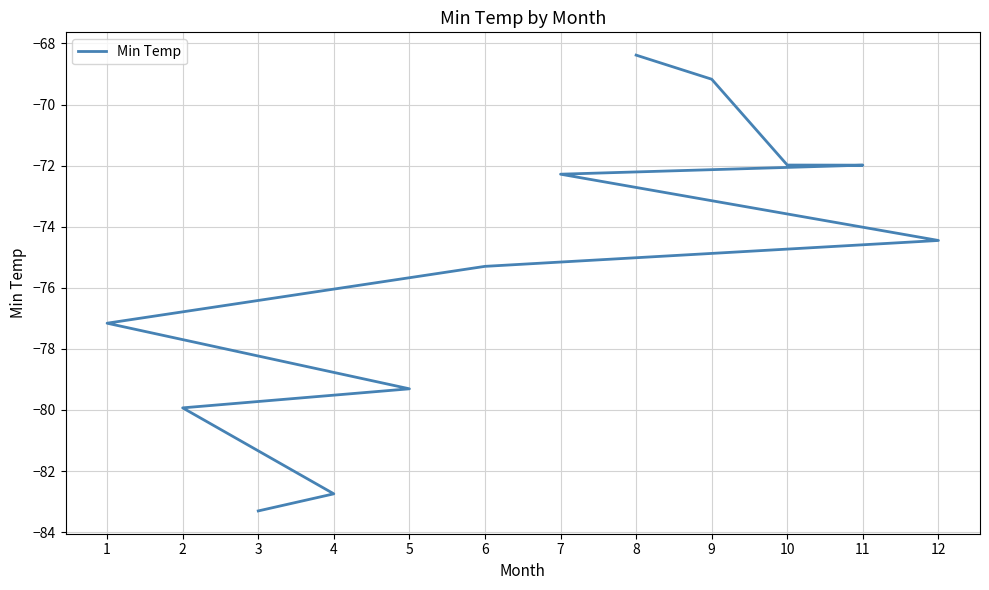

Does the chart display data point markers on the line(s)?

No